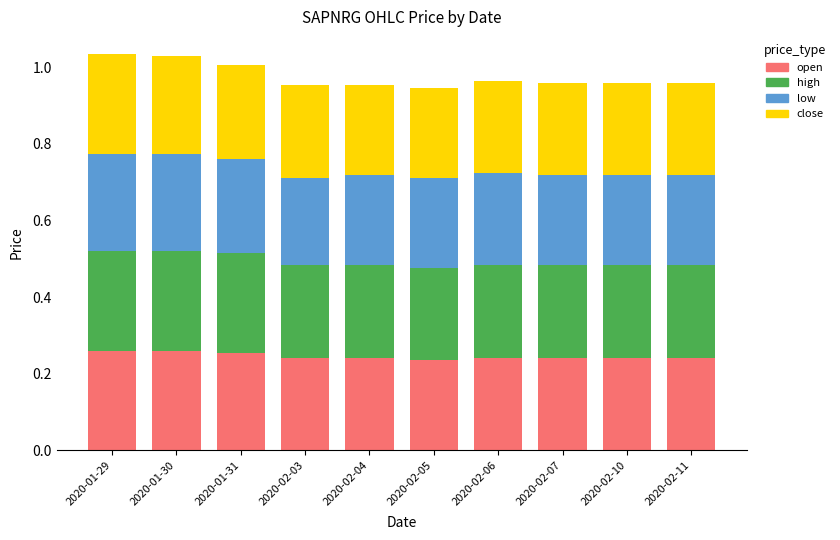

How many open values are between 0 and 1?

10